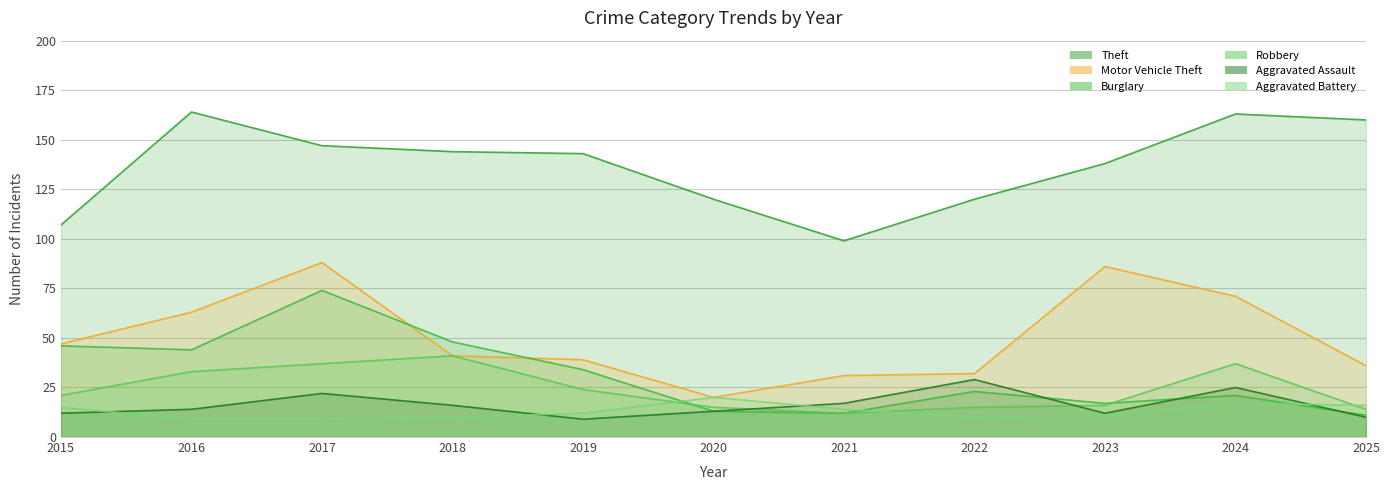

What is the total value across all series at 2021?

185